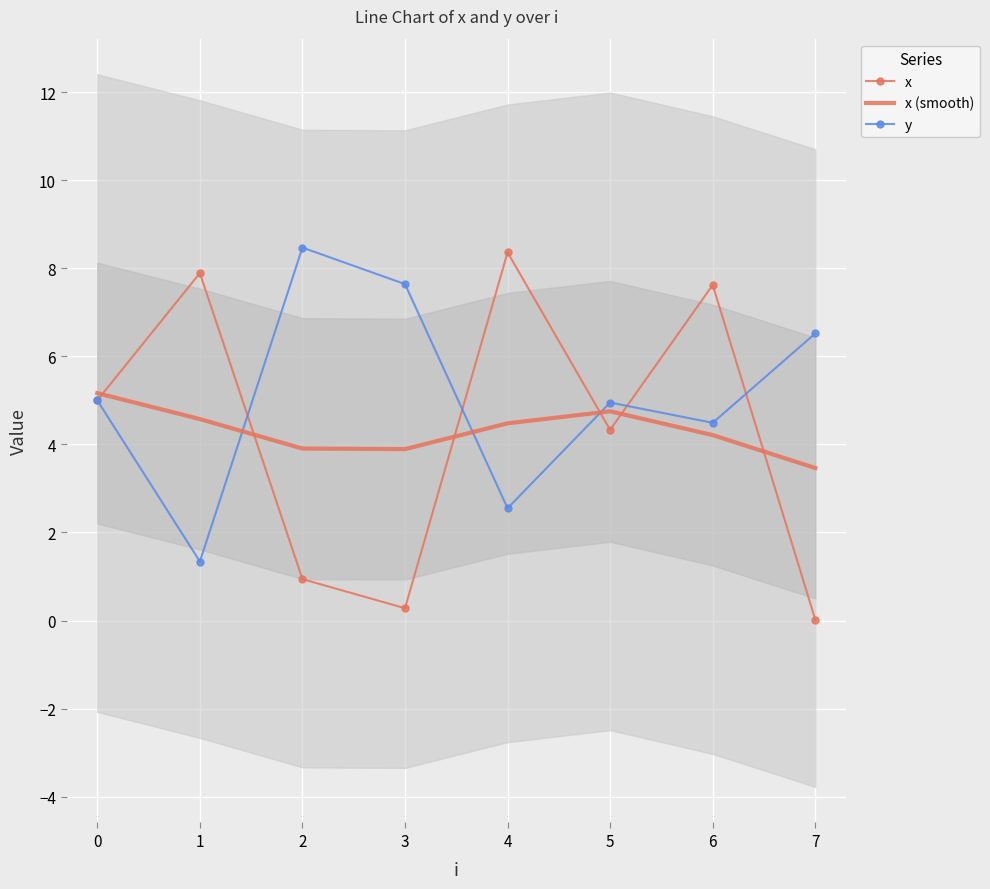

What is the value of the x (smooth) point at the 1st from the left?

5.2